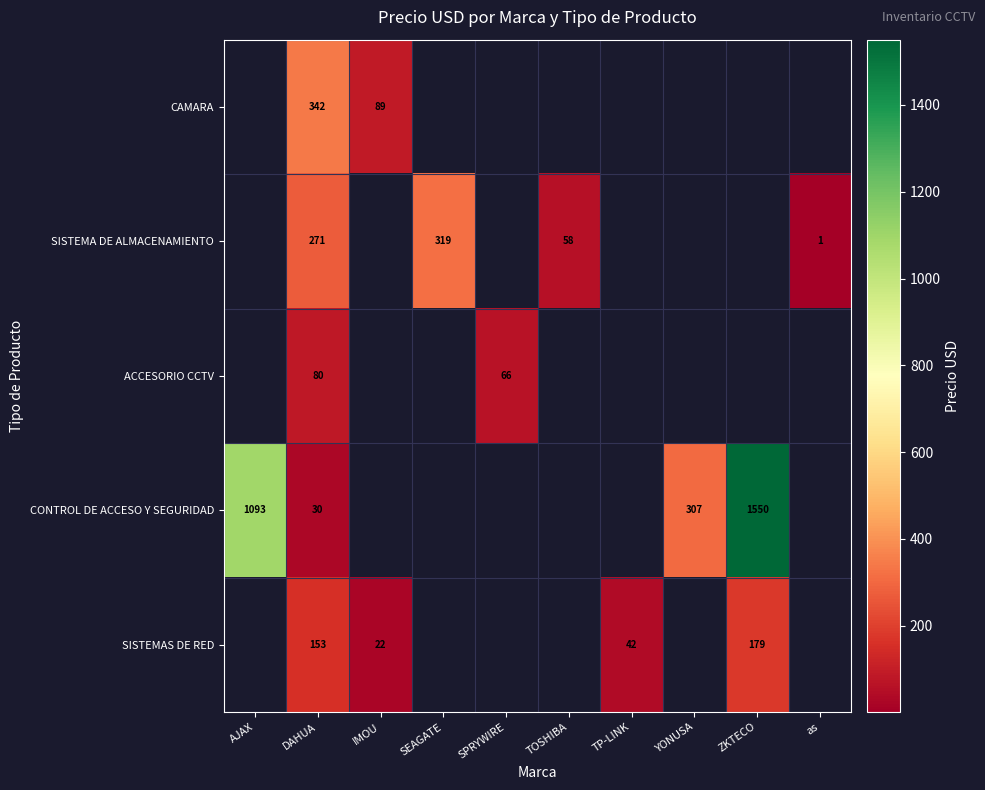

True or false: SISTEMA DE ALMACENAMIENTO has a value of 1.3 at as.

True